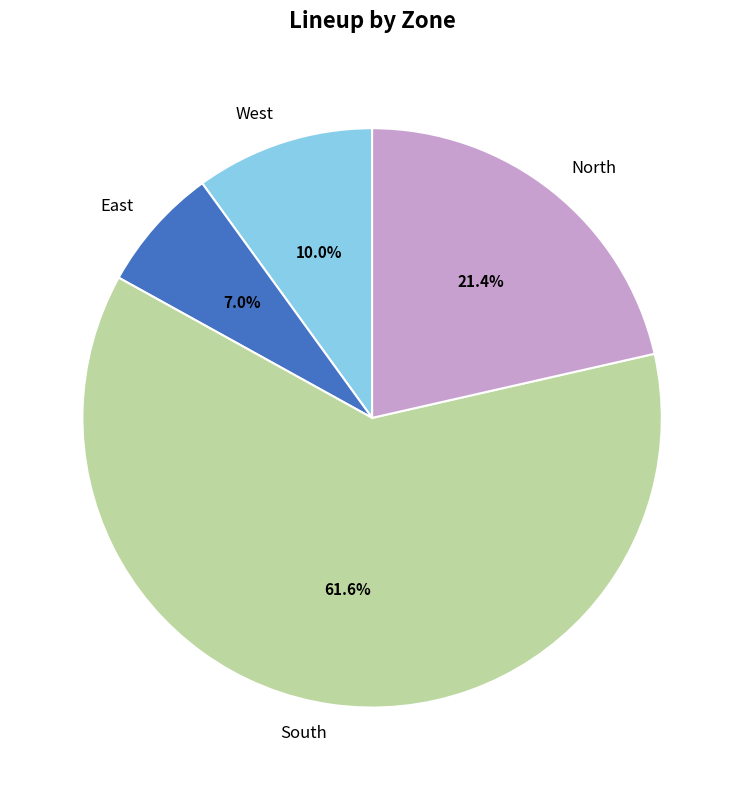

Is North the majority of the pie?

No